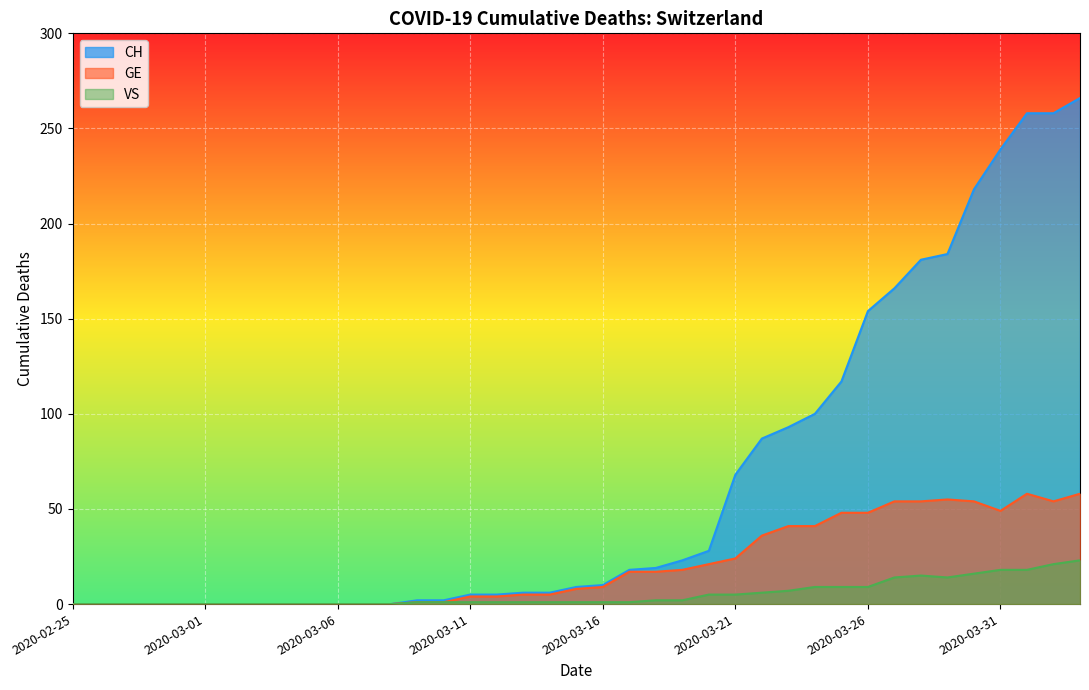

Is it true that GE equals 24 at 2020-03-19?

False